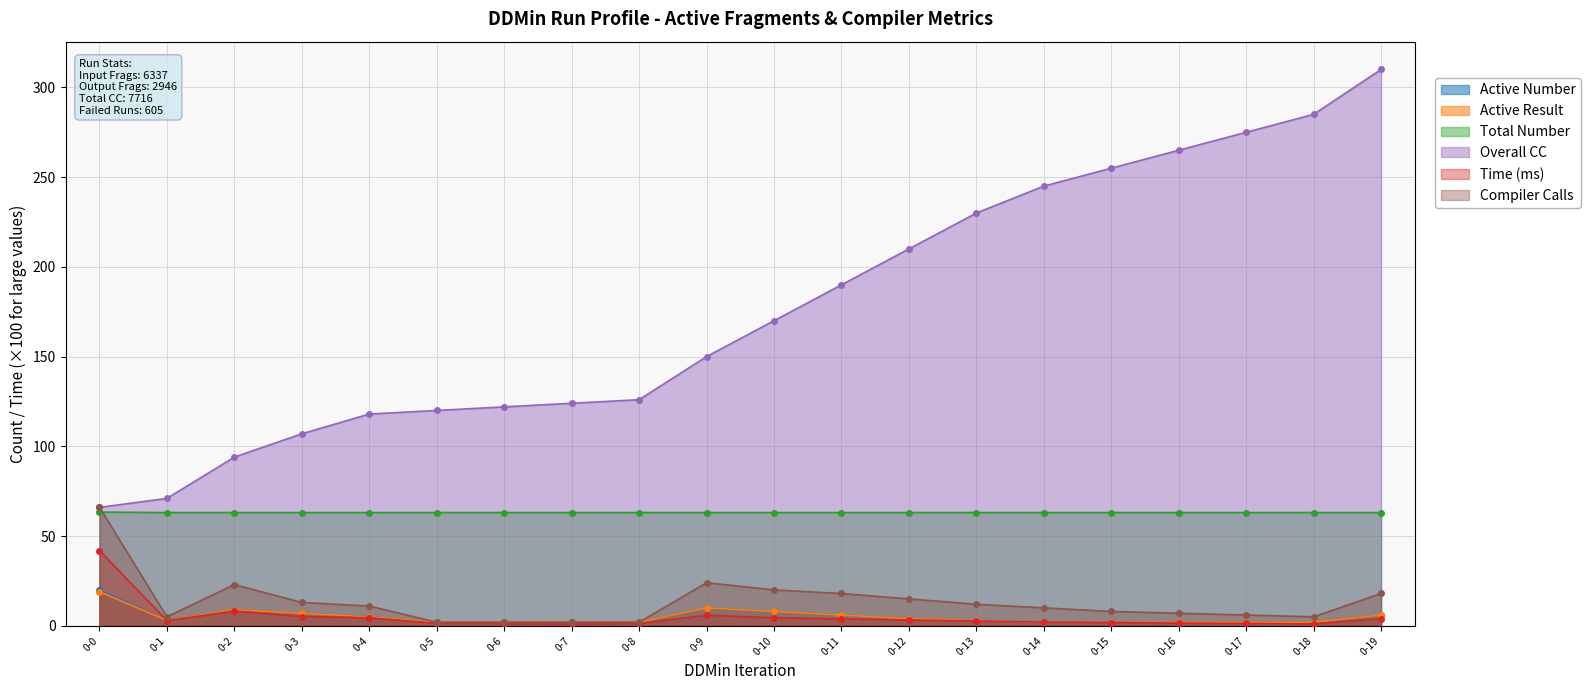

Is the value of Compiler Calls at 0-14 greater than the value of Overall CC at 0-6?

No